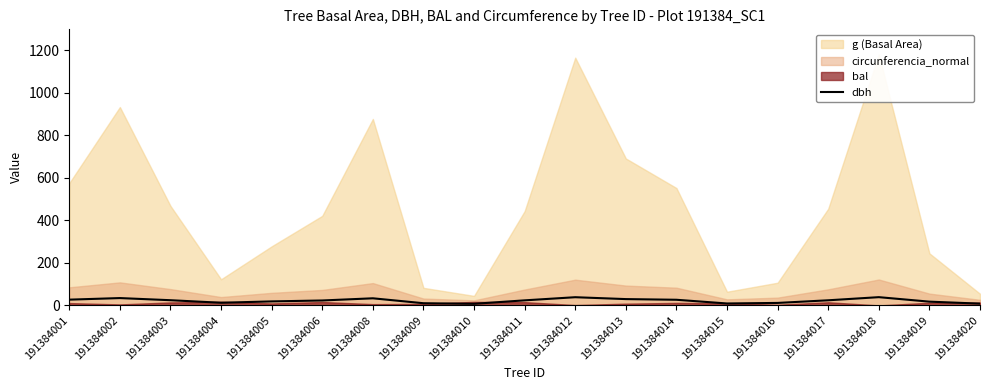

The dbh series shows 38.5 at 191384012. True or false?

True